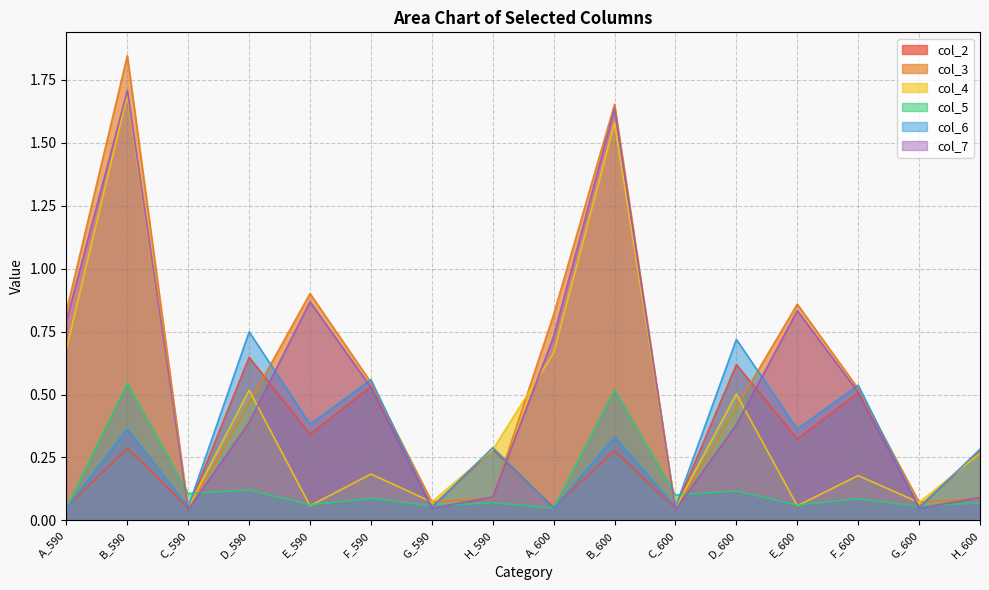

True or false: col_4 has more than 2 interior local peaks.

True